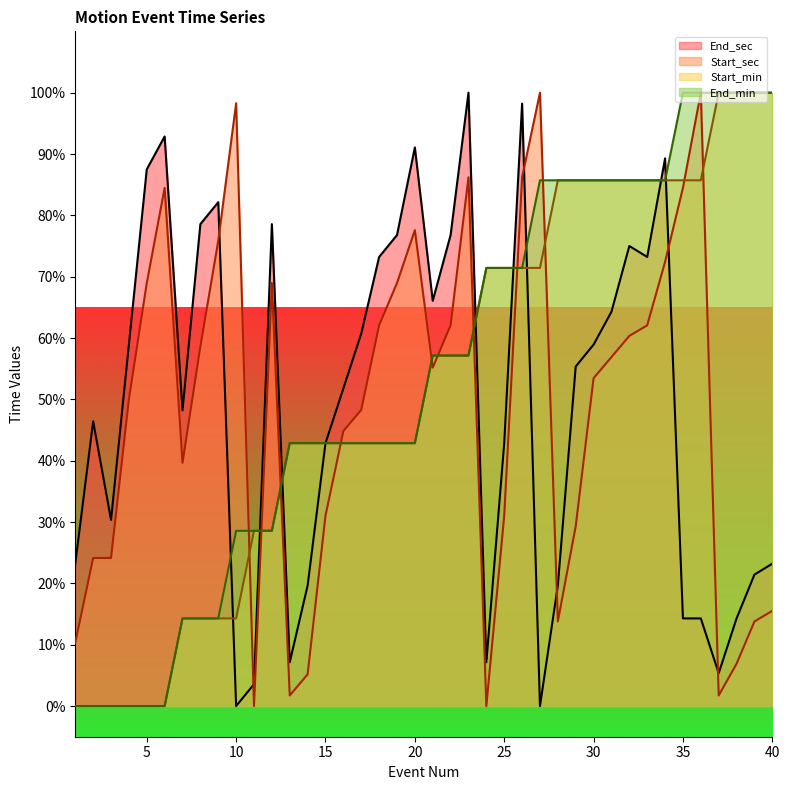

The value of End_sec at 3 is 30.4. True or false?

True